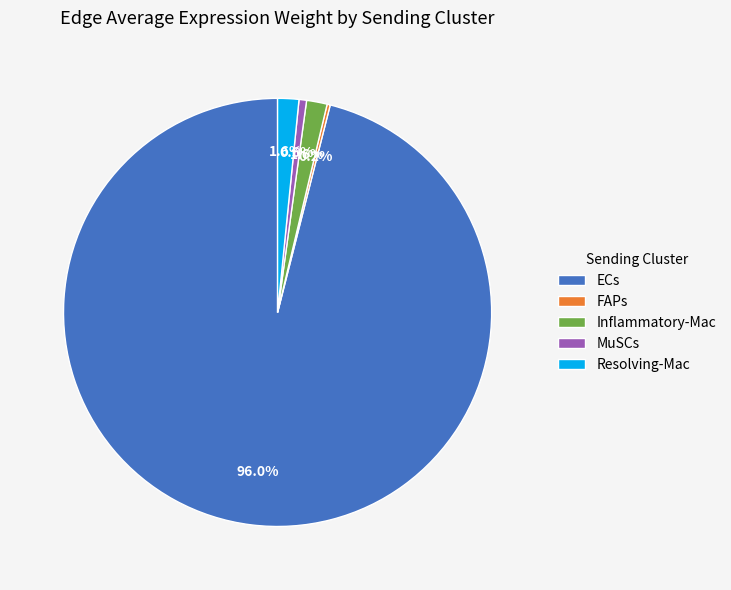

Does Resolving-Mac represent more than half of the total?

No